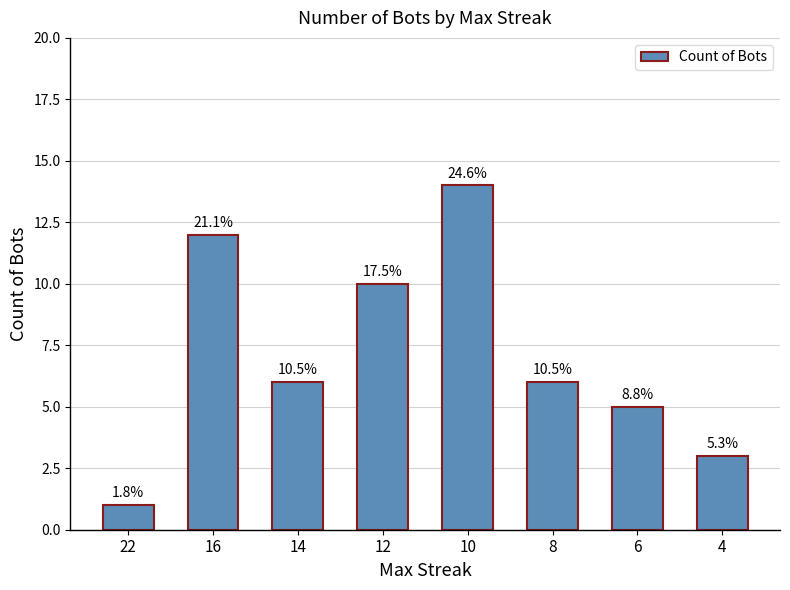

What is the change in value from 10 to 8?

-8